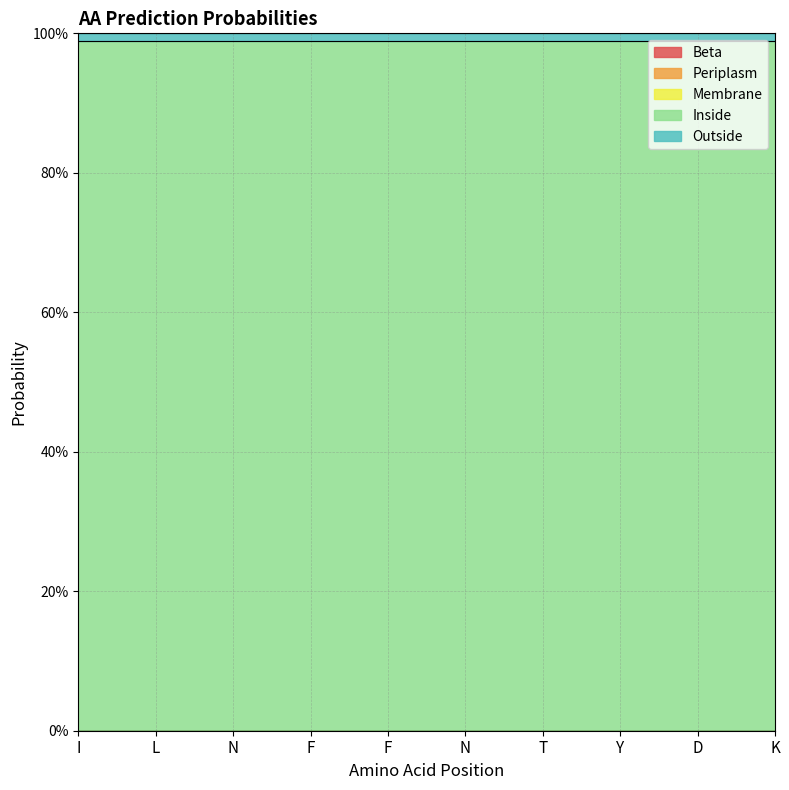

What is the label of the 8th point from the left?

Y